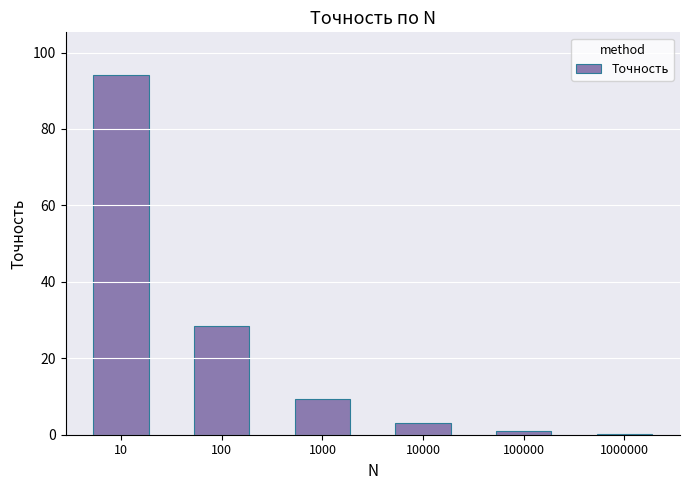

What is the greatest value displayed?

94.0